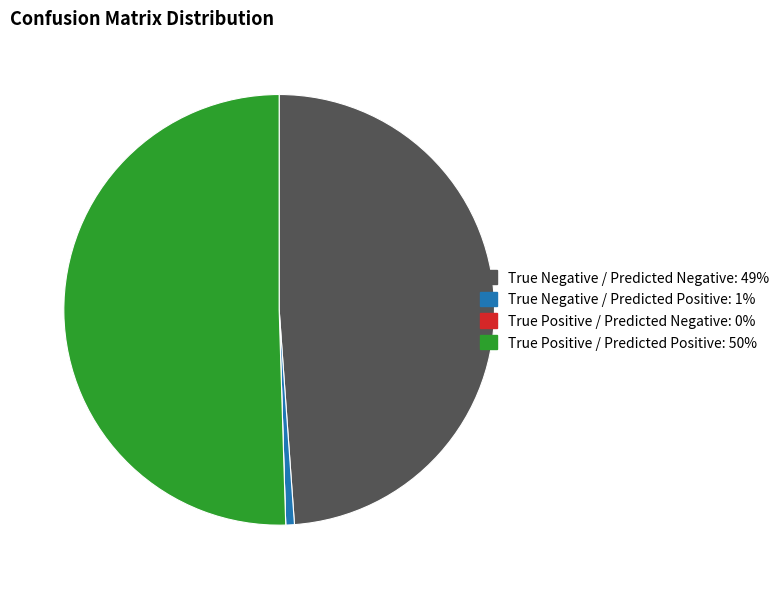

Is it true that True Negative / Predicted Negative: 49% is 49% of the pie?

True